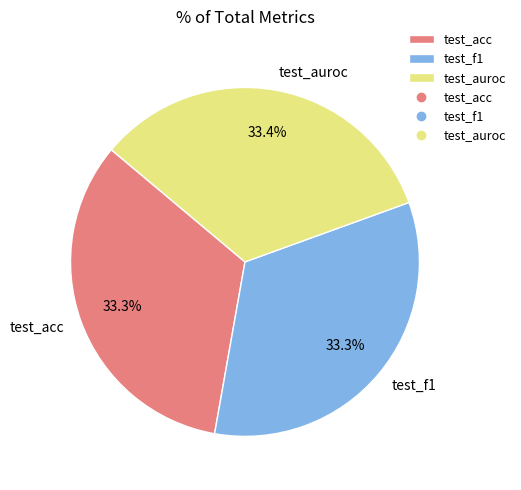

Does any single category account for the majority?

No